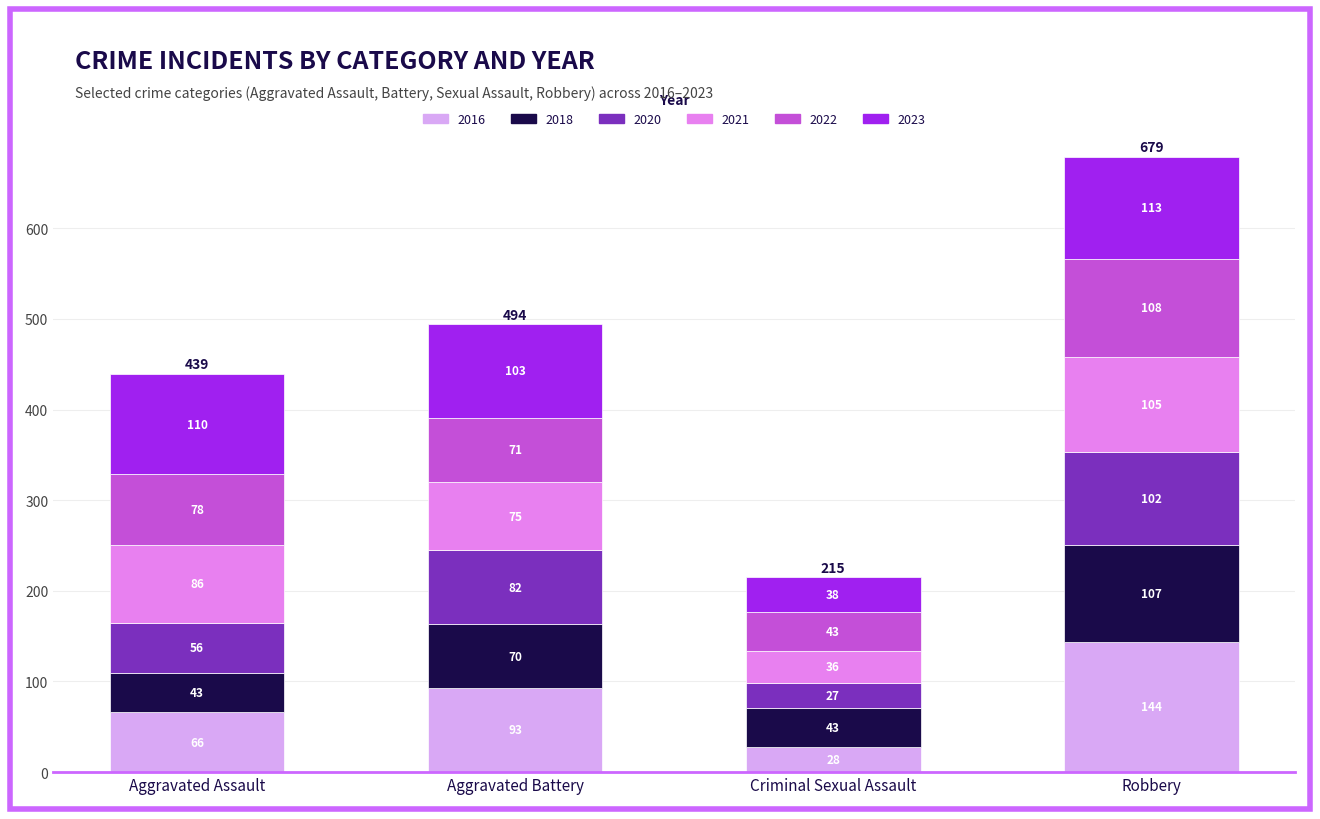

What are all the series names shown in the legend?

2016, 2018, 2020, 2021, 2022, 2023